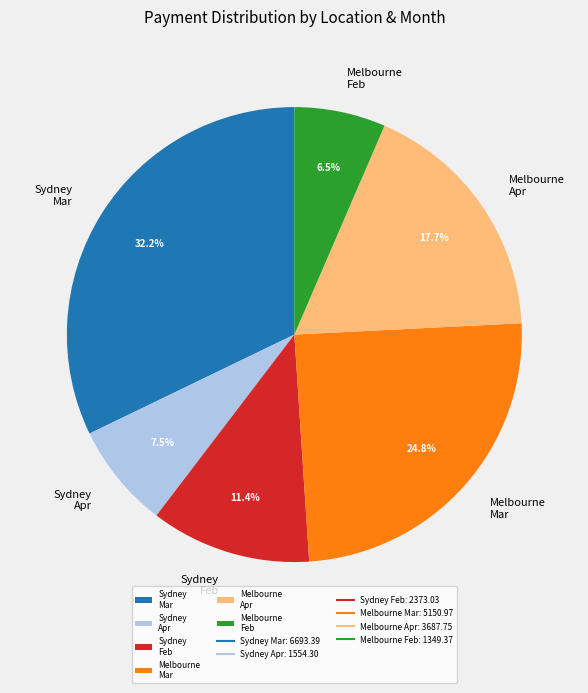

How much of the chart is everything except Sydney Mar?

67.8%